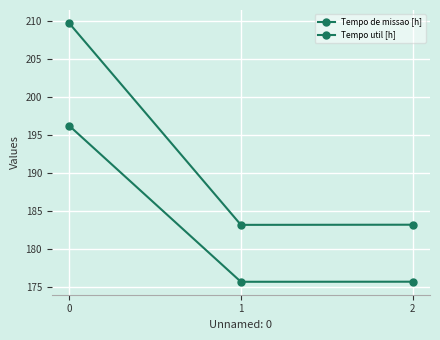

What is the value of the Tempo util [h] point at the 1st from the left?

196.2